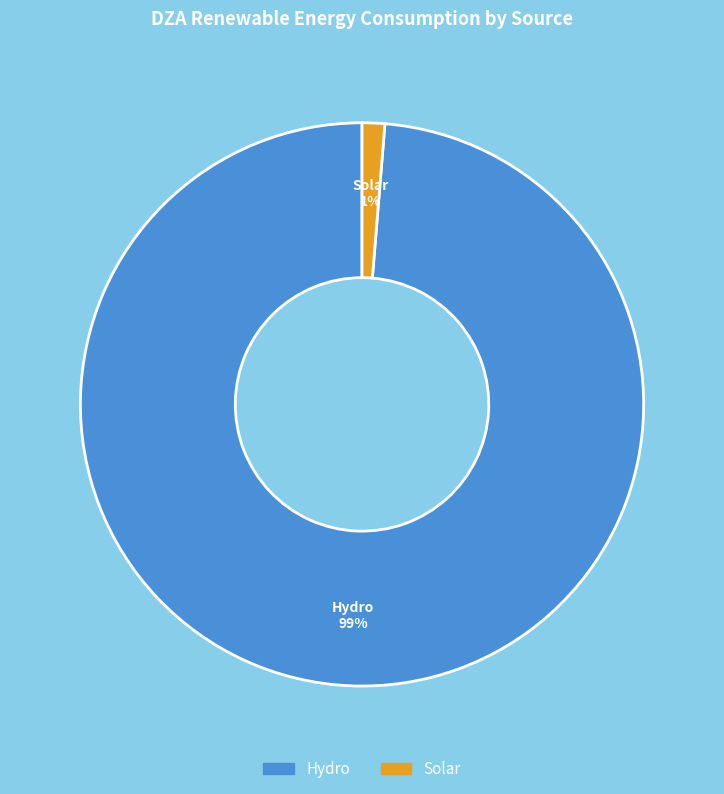

To the nearest percent, what portion does Solar 1% represent?

1%